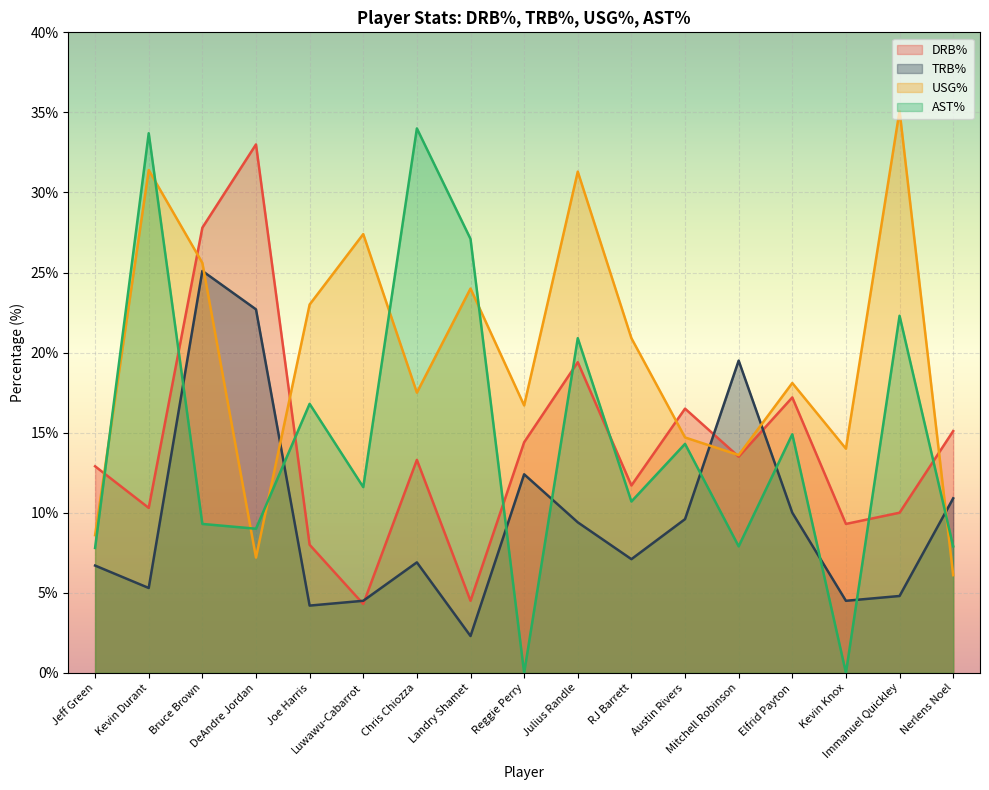

At which category is the sum across all series the highest?

Bruce Brown